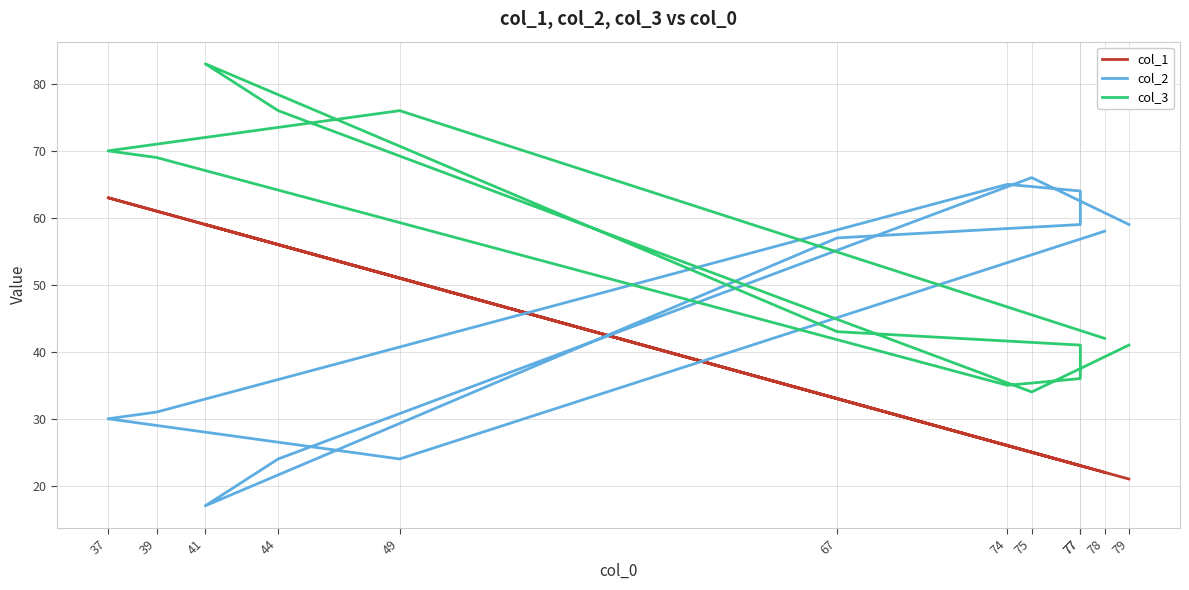

Which has a higher value, 77 or 75?

75